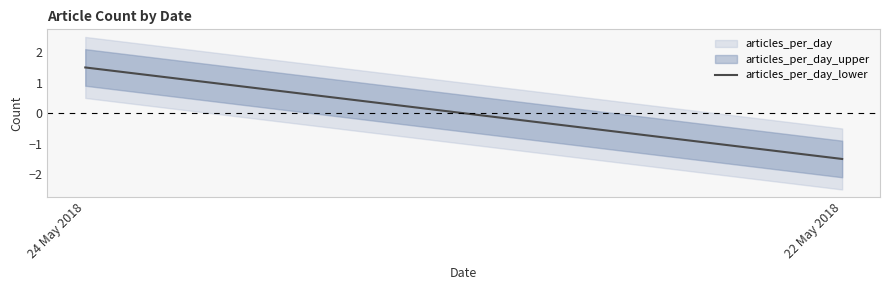

How many data points are less than 1?

1